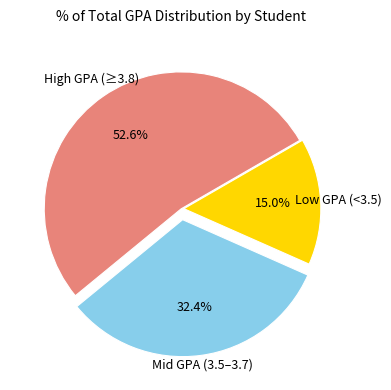

Is there any slice that represents more than half of the pie?

Yes